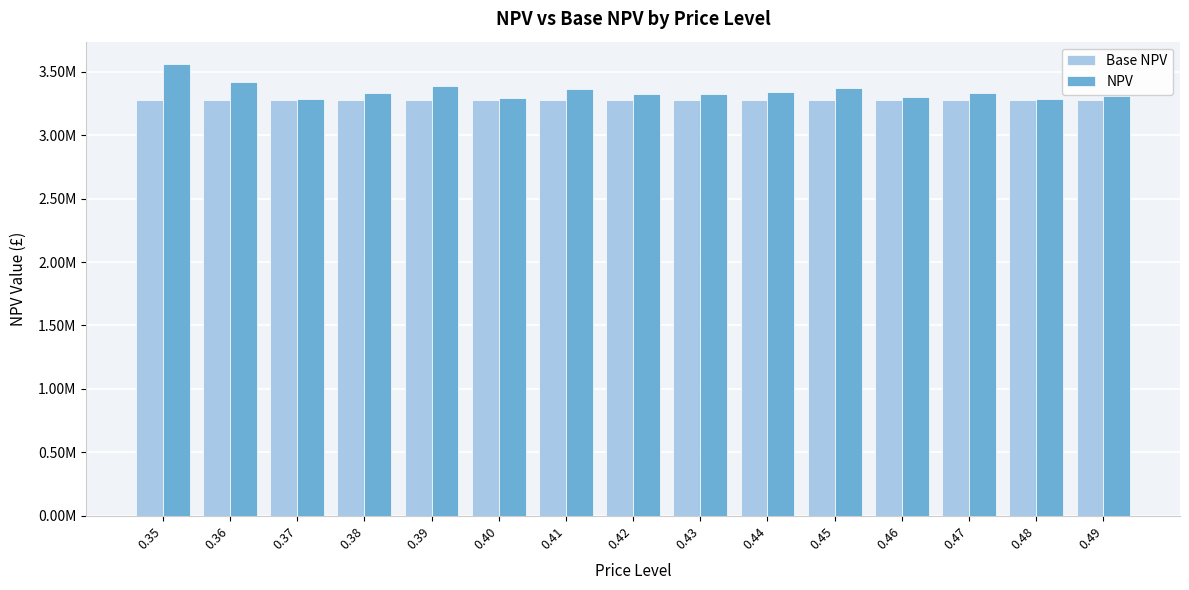

What is the total value across all series at 0.44?

6618107.9